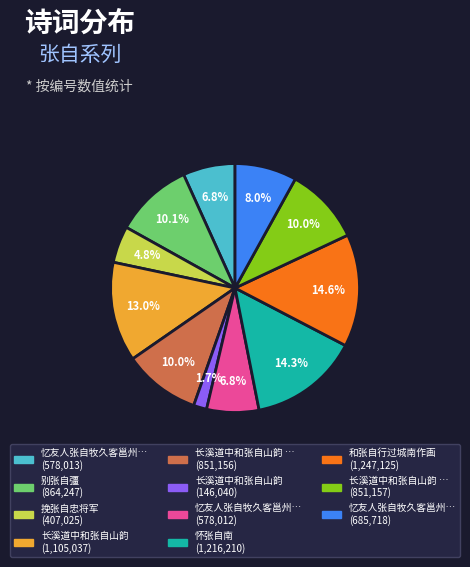

Is there any slice that represents more than half of the pie?

No